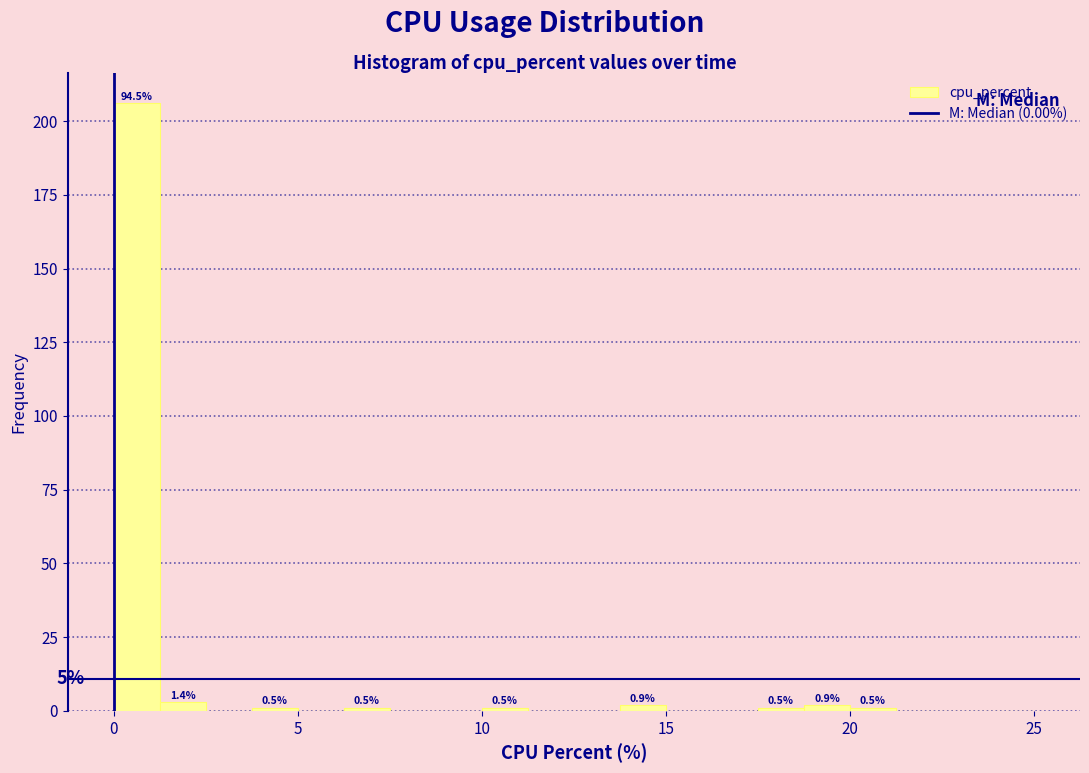

Read against the x-axis, roughly where is the centre of the tallest bar?

0.5